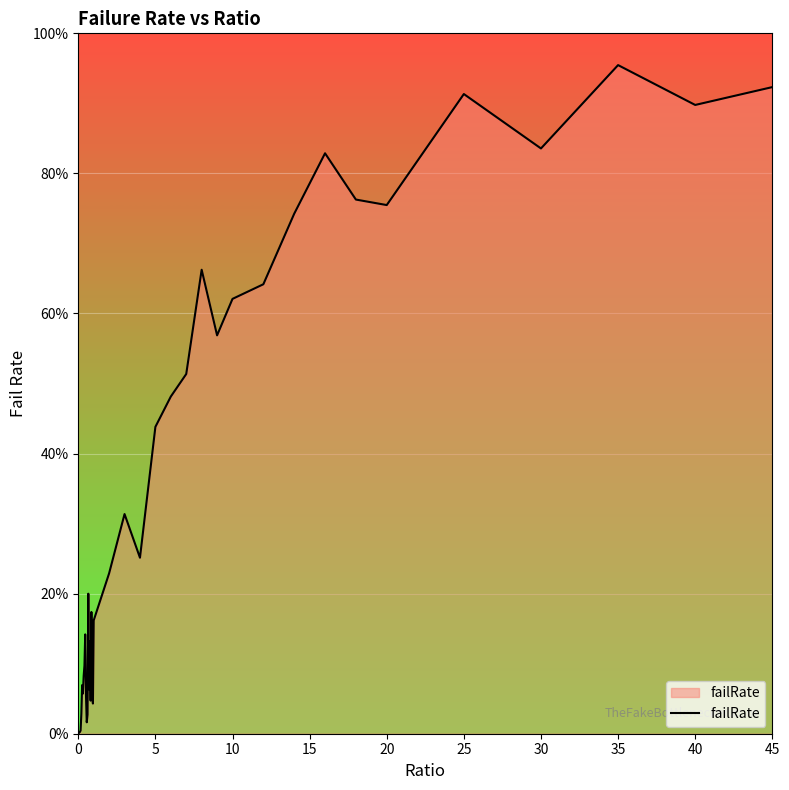

What is the difference between the maximum and second lowest values?

1.0